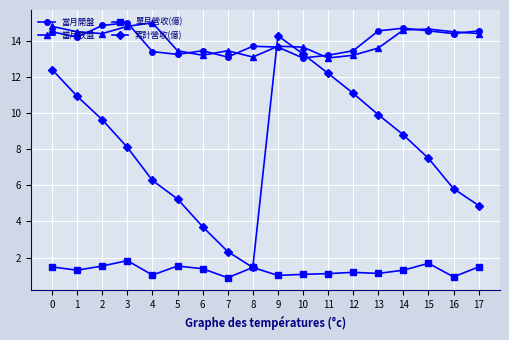

What is the highest value of the 累計營收(億) series?

14.3